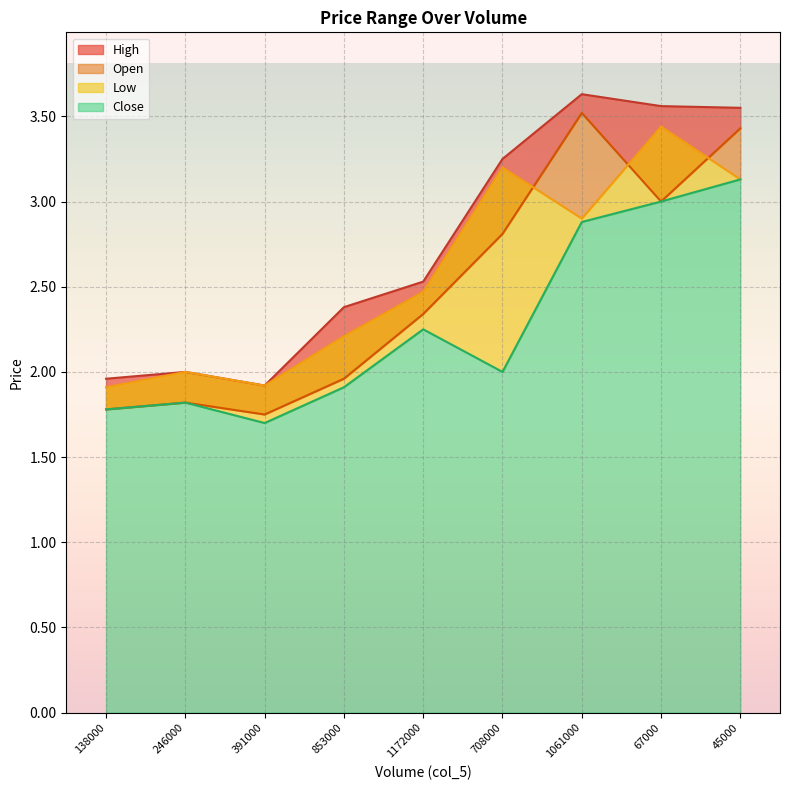

How many interior local peaks does the High series have?

2